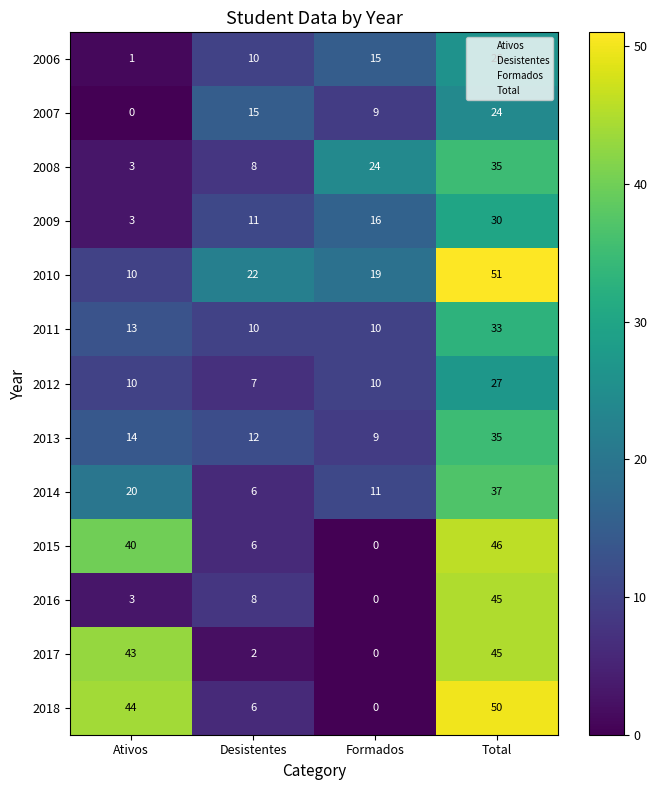

At how many categories does at least one series exceed 21?

4